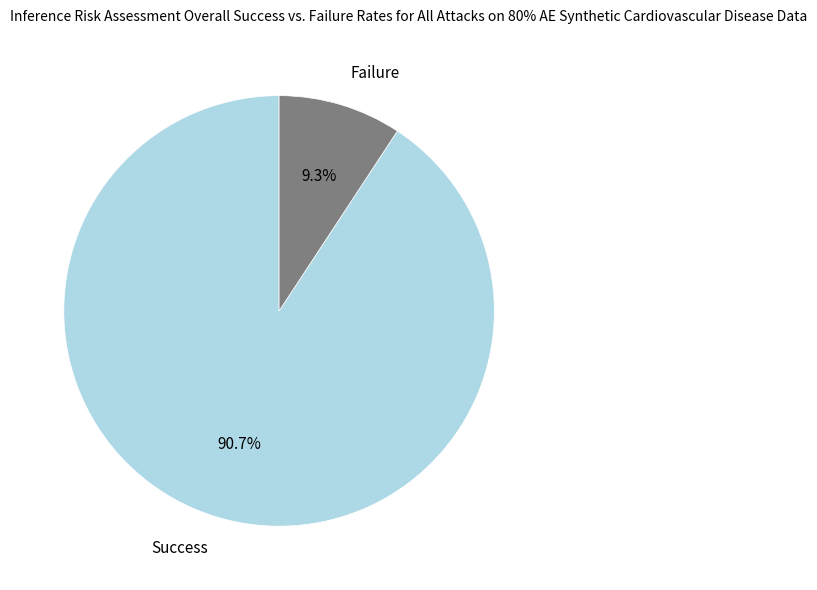

Which slice is the smallest?

Failure